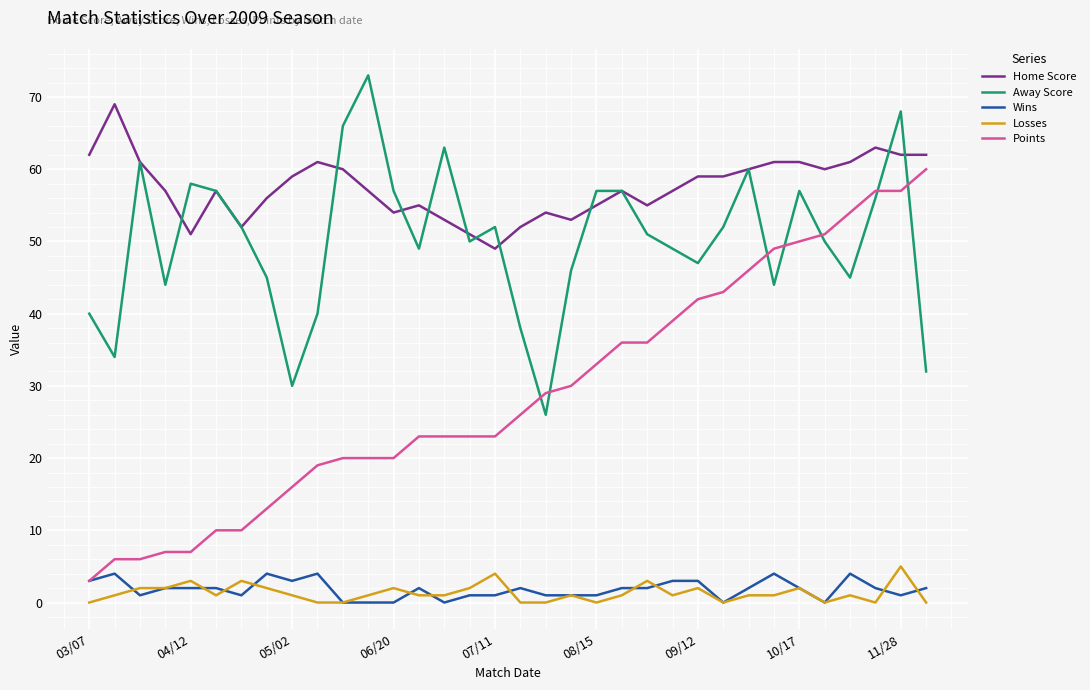

At how many categories does at least one series exceed 36?

34